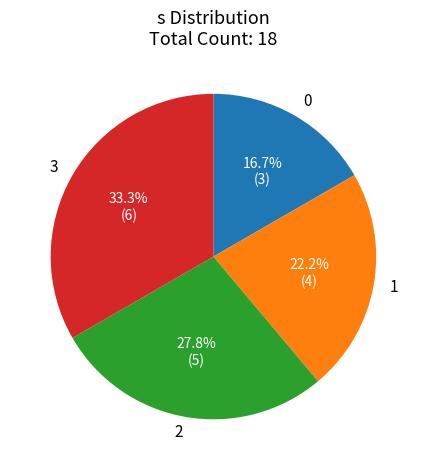

The 3 slice represents 33% of the pie. True or false?

True